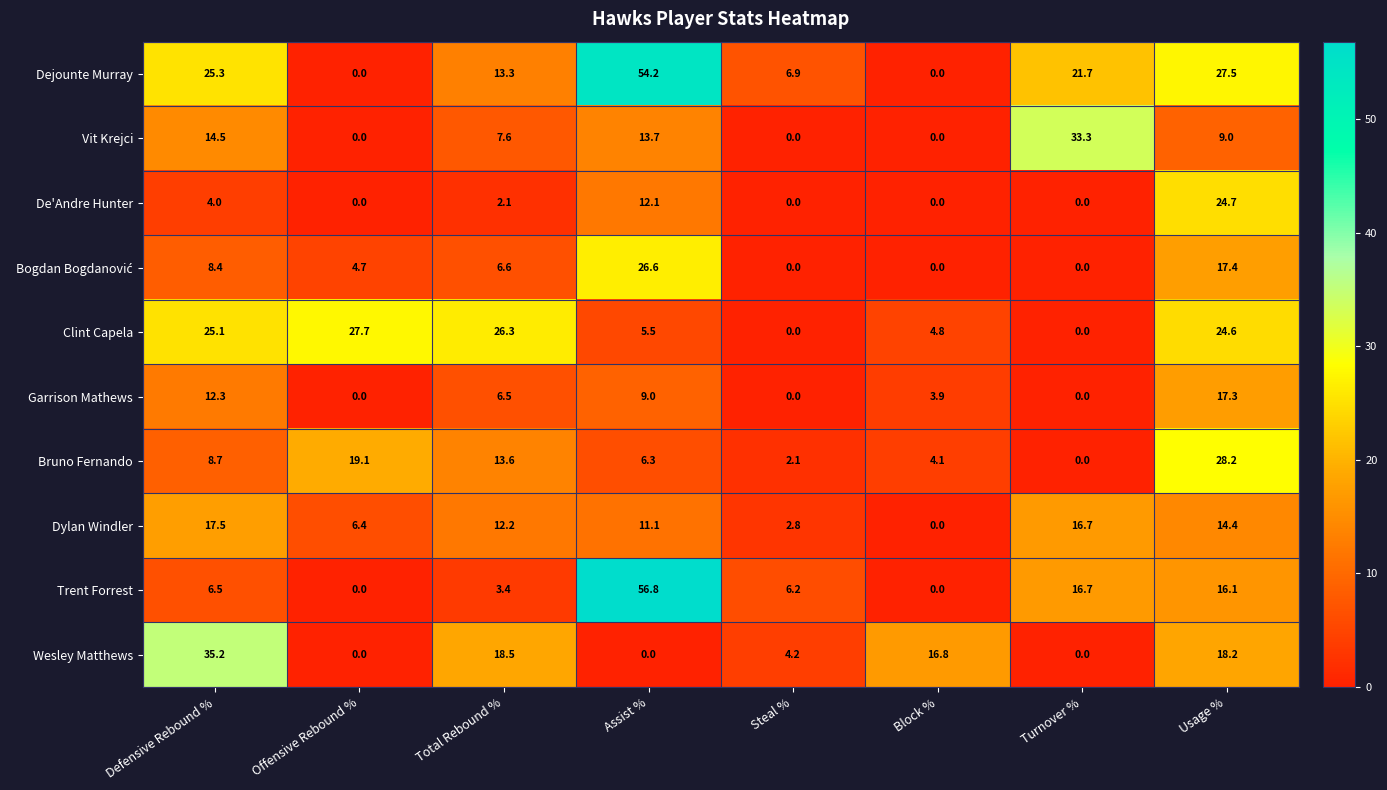

At which label does Dejounte Murray first exceed 21?

Defensive Rebound %